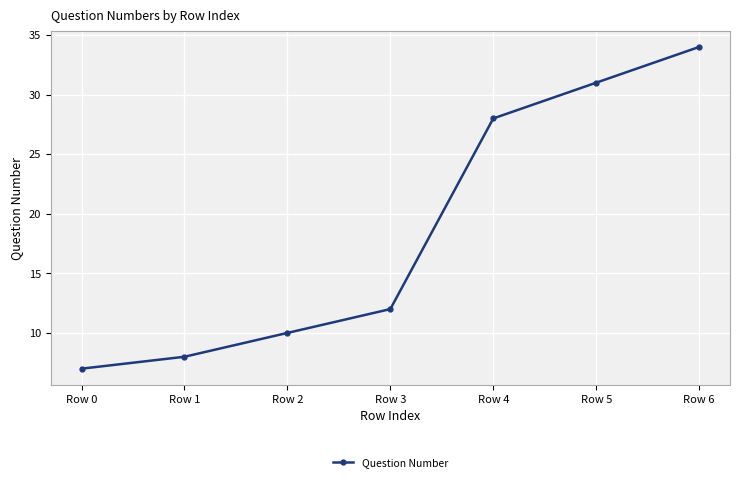

What is the sum of all values?

130